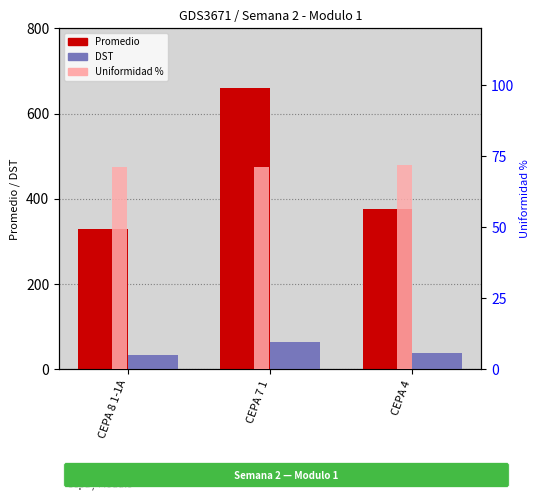

Reading left to right, what are all the values shown in this chart?

Promedio: 330.3	660.8	377.3
DST: 32.7	63.5	37.9
Uniformidad: 71.2	71.2	72.0